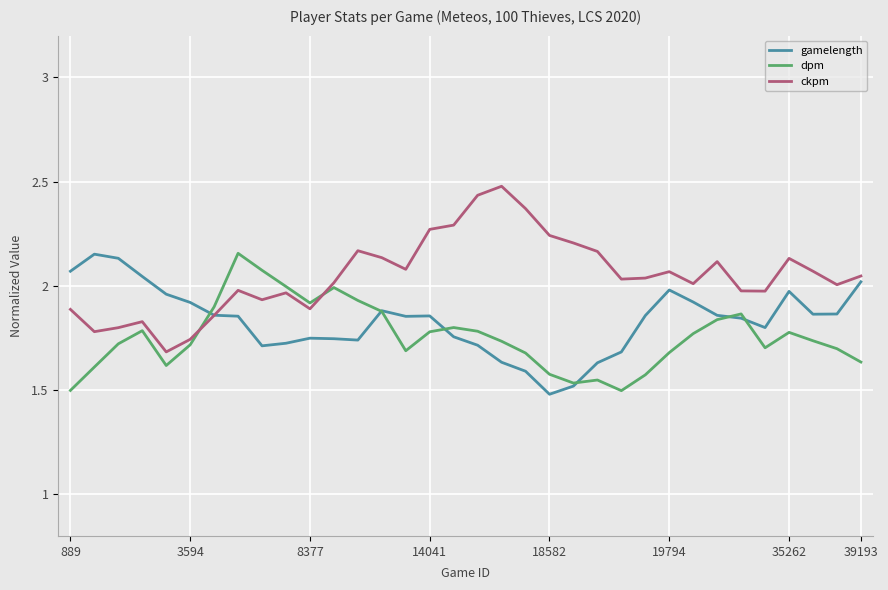

Is this an area chart (filled region under the line)?

No